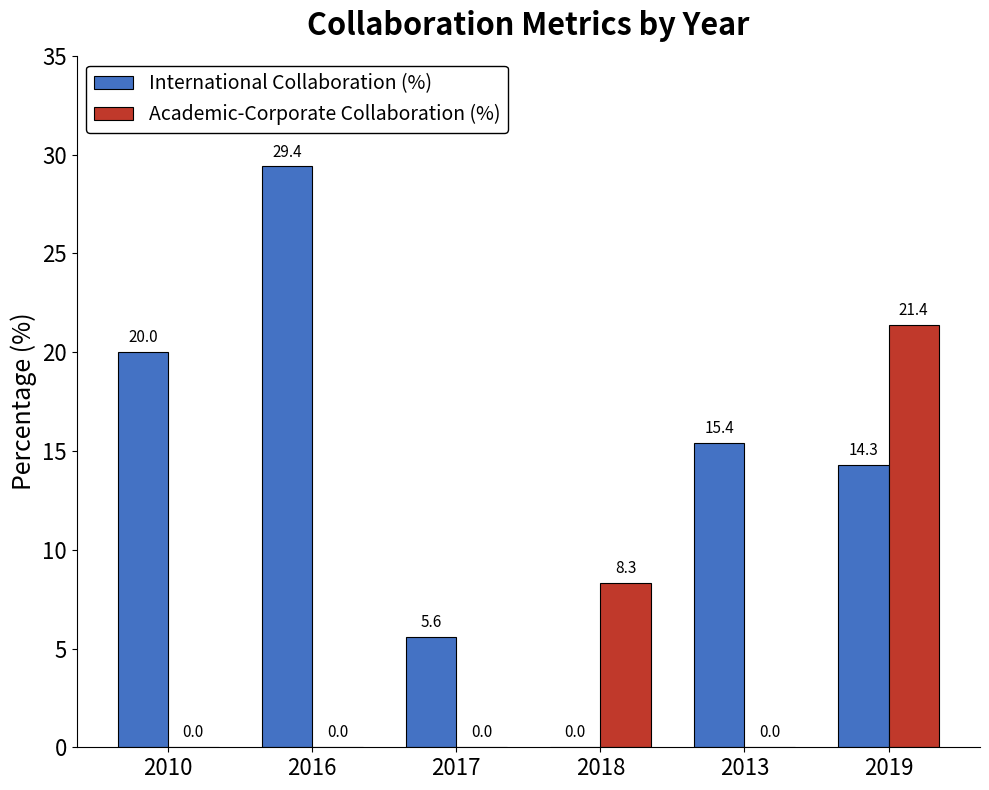

Where is Academic-Corporate Collaboration (%) nearest to the value 10?

2018